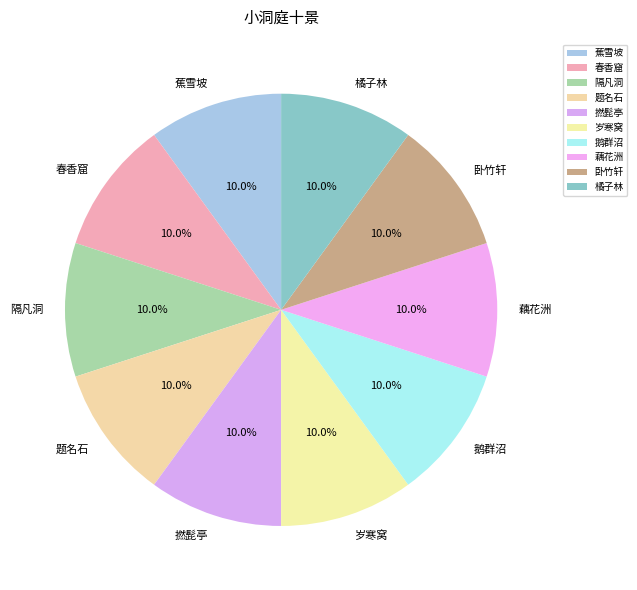

To the nearest percent, what is the combined percentage of 卧竹轩 and 春香窟?

20%